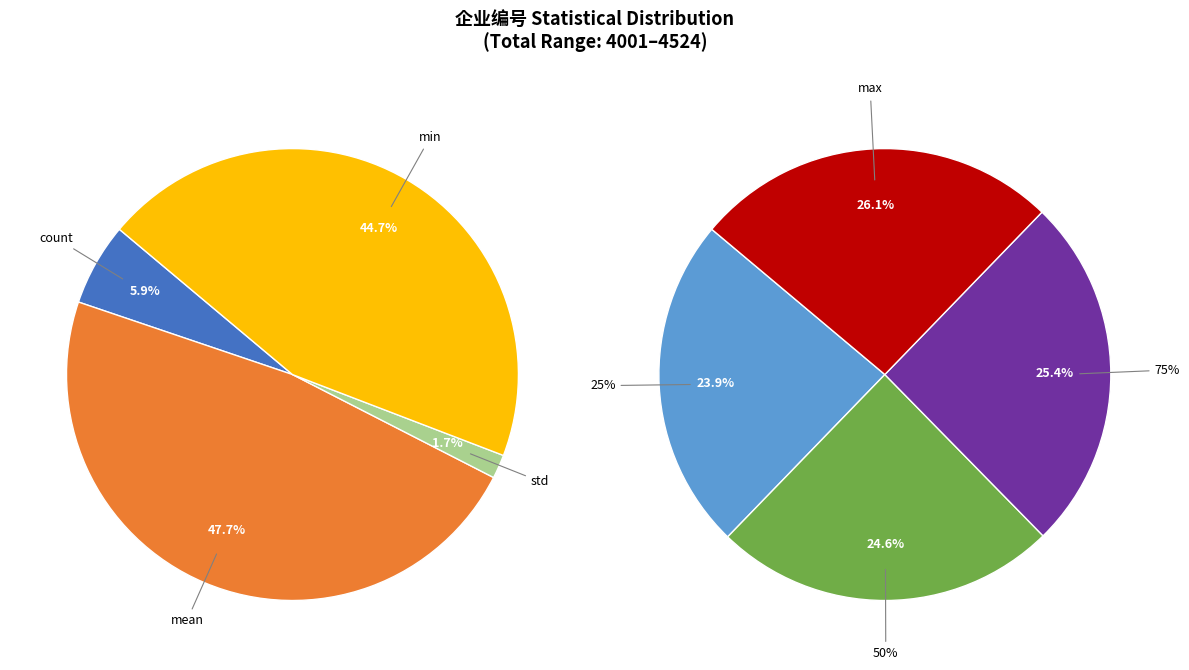

Rank the categories by value from highest to lowest.

max, 75%, mean, 50%, 25%, min, count, std